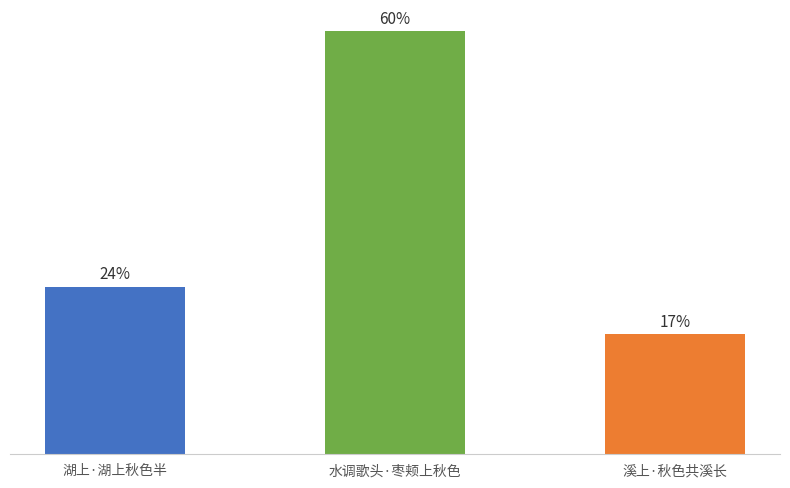

Rank the categories by value from lowest to highest.

溪上·秋色共溪长, 湖上·湖上秋色半, 水调歌头·枣颊上秋色